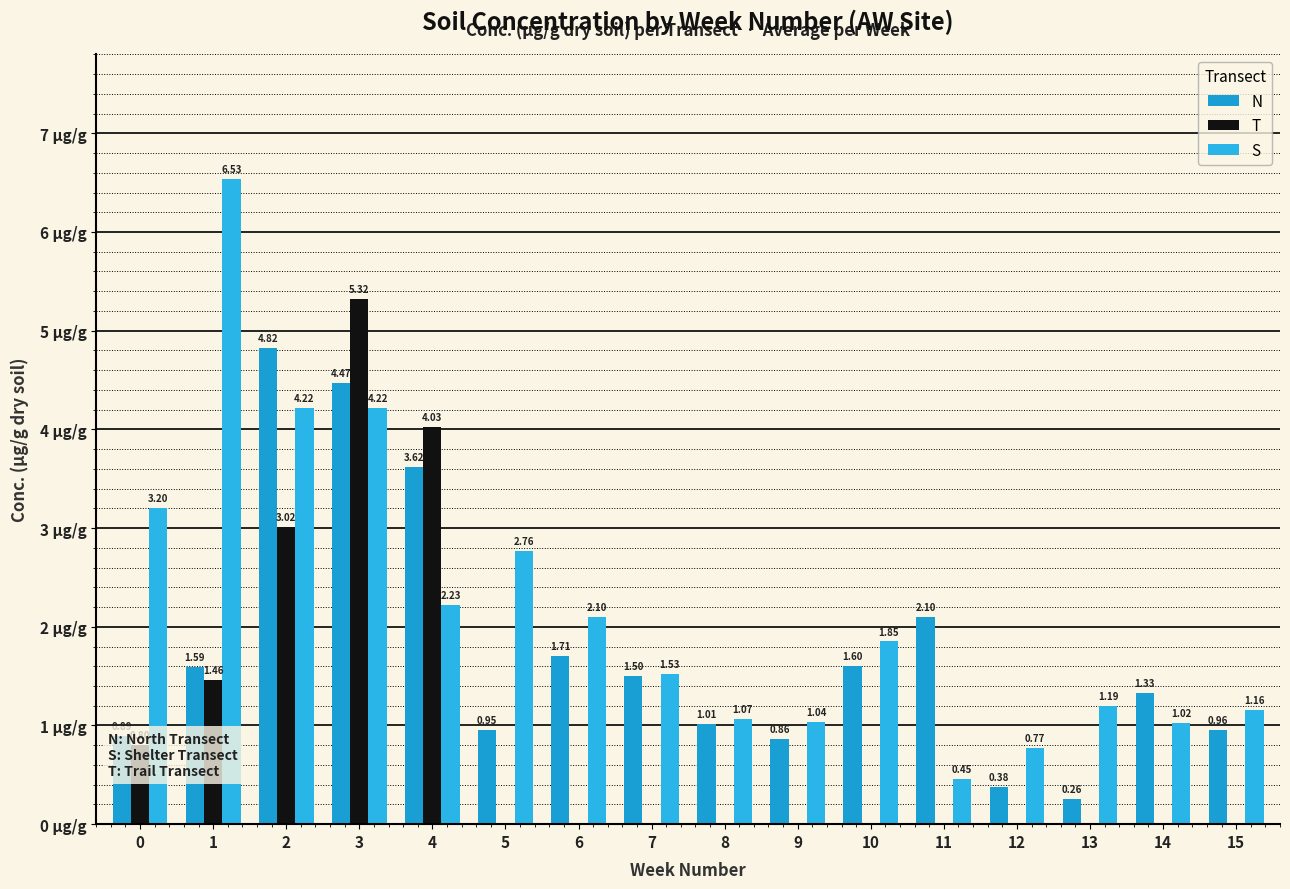

Is it true that N equals 1.0 at 15?

True